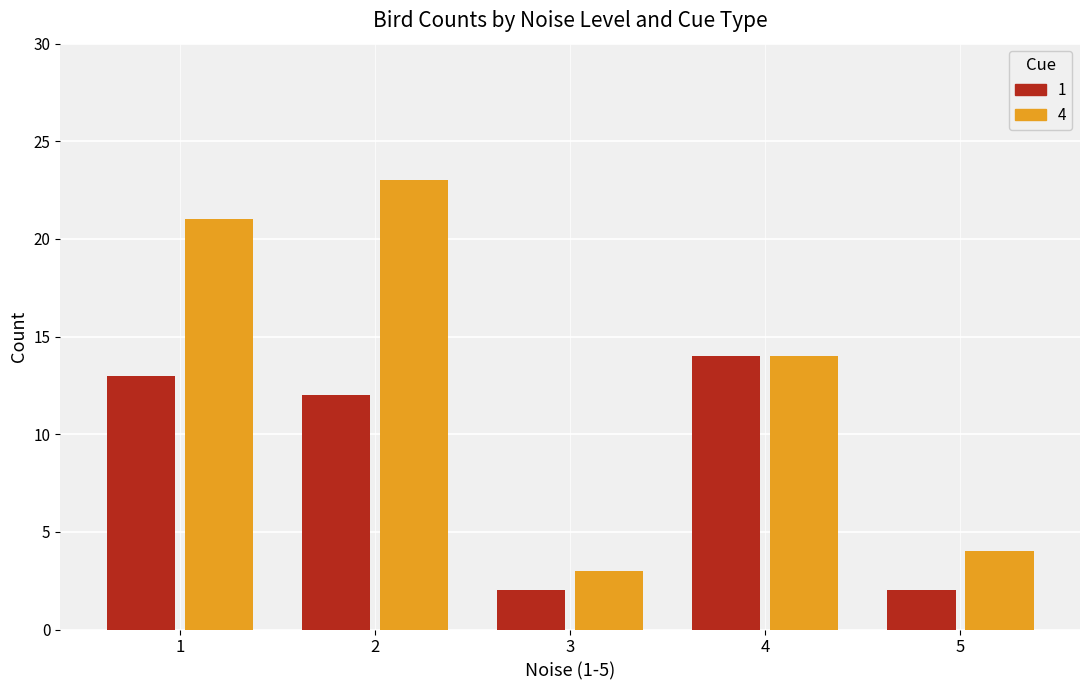

Reading left to right, what are all the values shown in this chart?

1: 1=13	2=12	3=2	4=14	5=2
4: 1=21	2=23	3=3	4=14	5=4